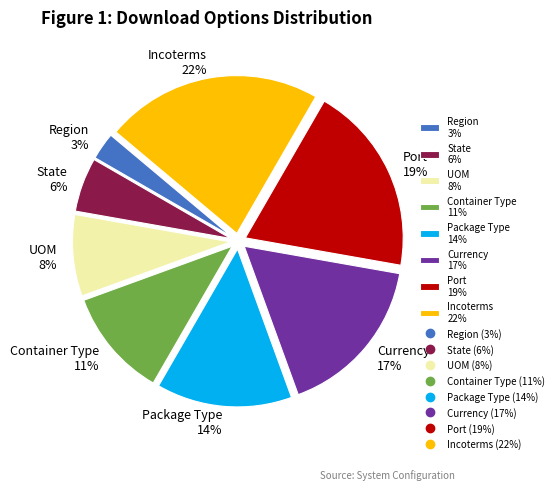

Combined, do Package Type 14% and UOM 8% account for over 50%?

No